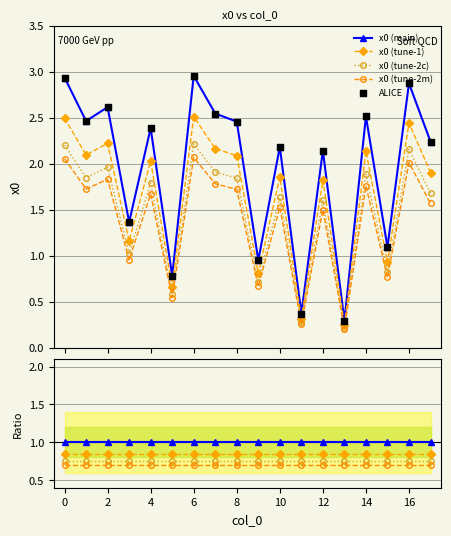

Between 15 and 4, which is larger?

4